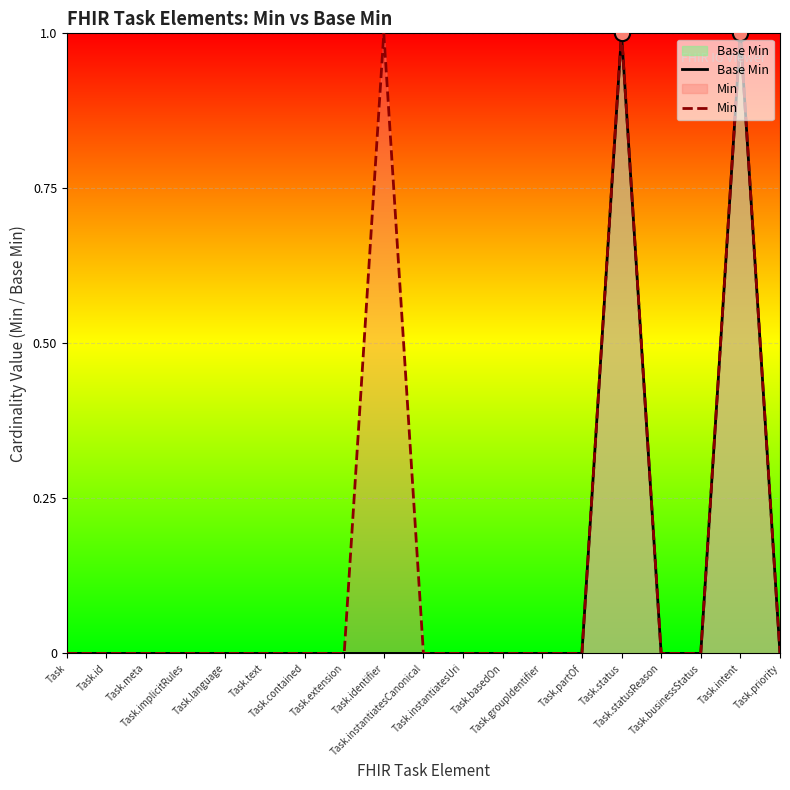

Which series contains the highest Y value?

Base Min